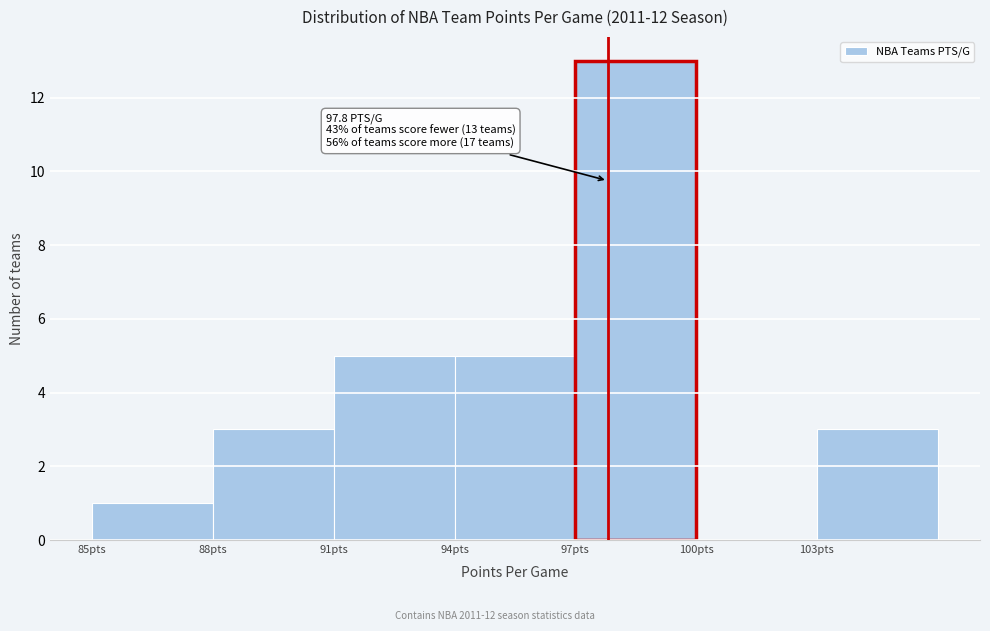

Over which range of the x-axis is the bar tallest?

97 to 100